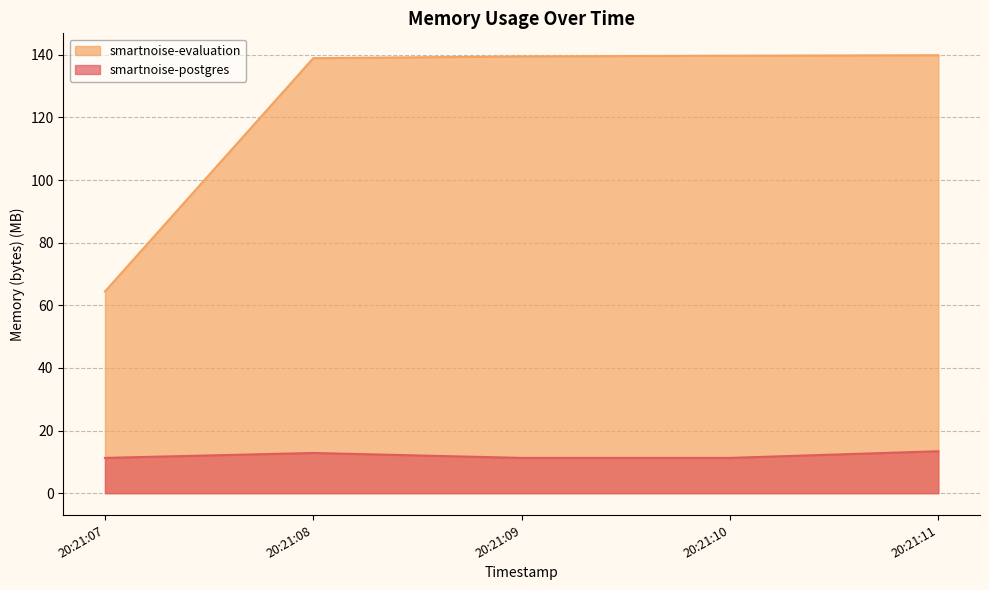

What is the total value across all series at 20:21:09?

150.7